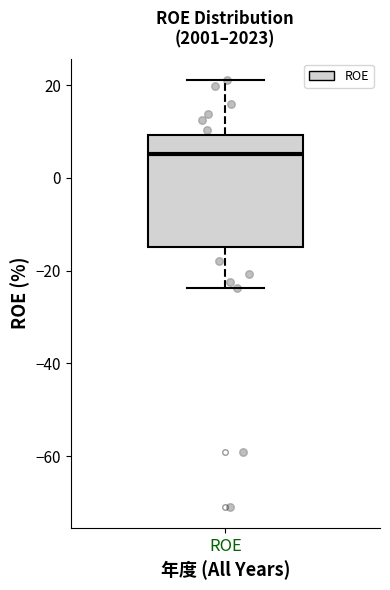

Read this box plot against the y-axis: the position of the median line, the range covered by the box, and the ends of both whiskers. The values are not printed on the chart, so give them approximately, as read against the axis.

median 6, box -14 to 10, whiskers -24 to 22